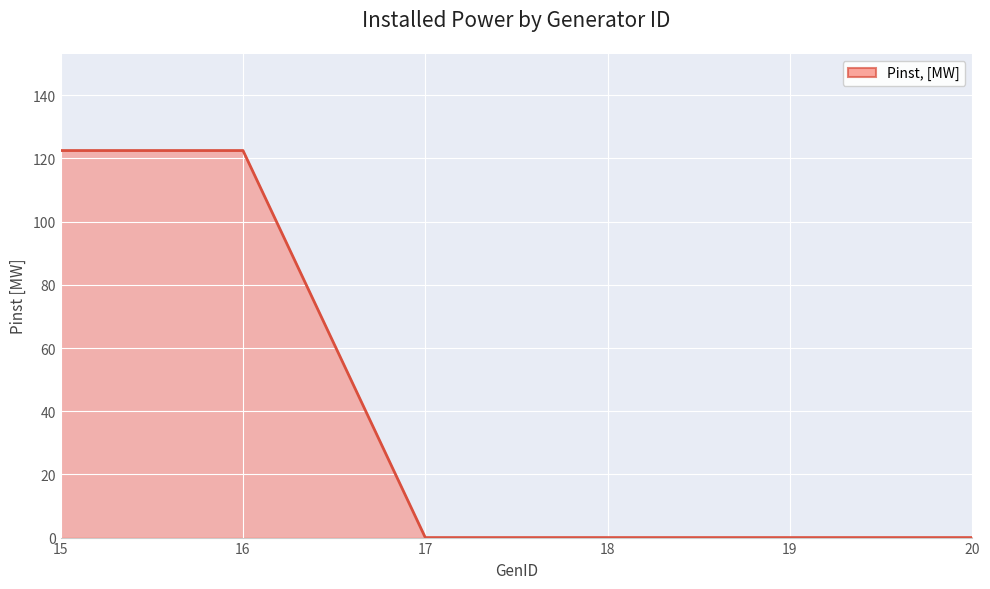

The chart shows a value of 177.4 at 16. True or false?

False